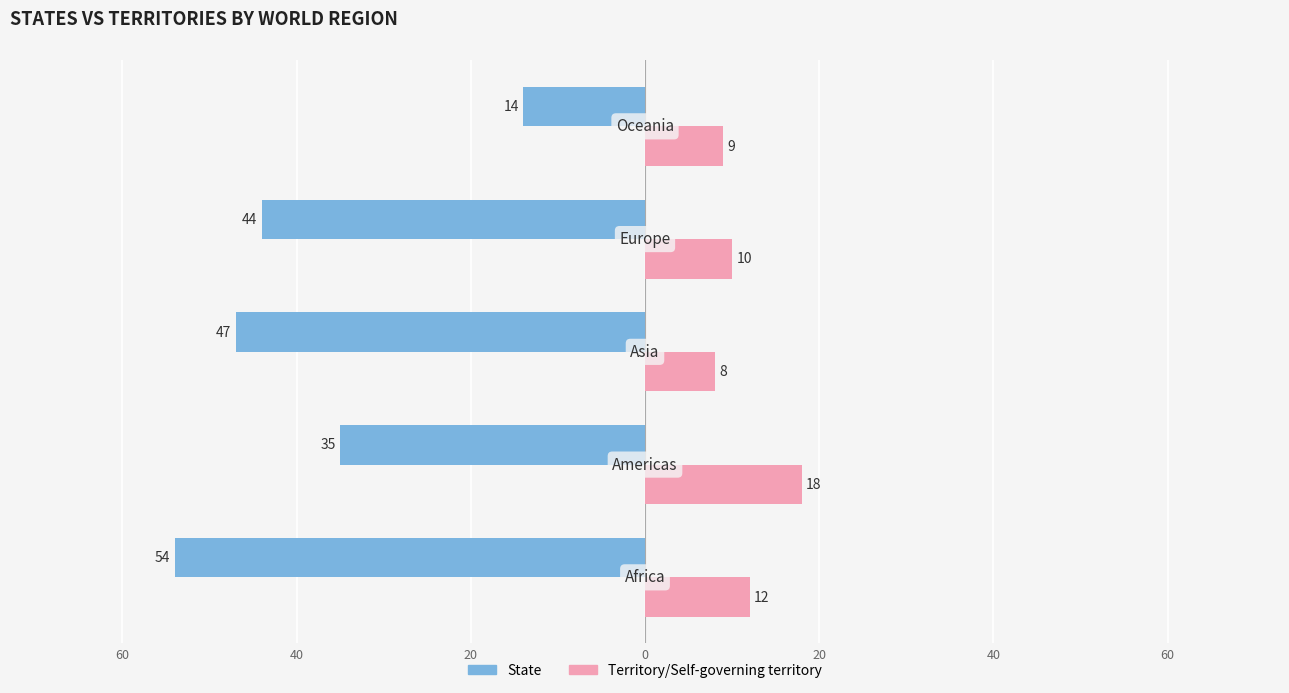

What are all the series names shown in the legend?

State, Territory/Self-governing territory